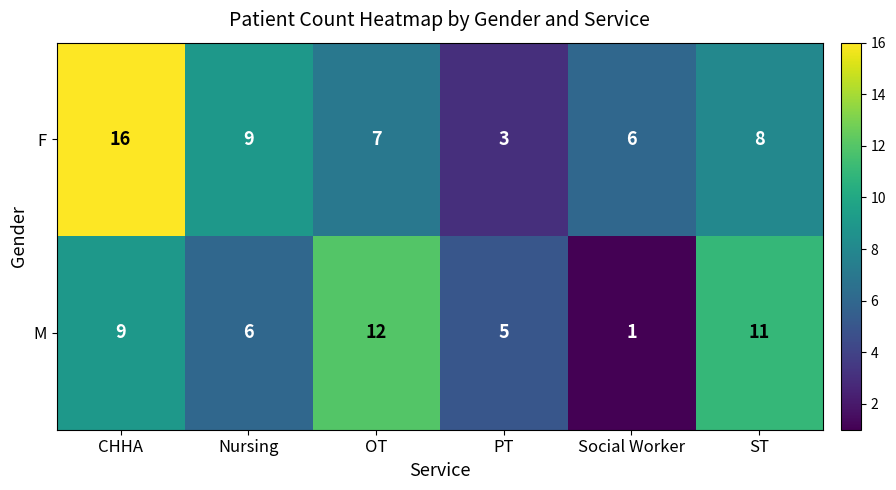

Reading left to right, what are all the values shown in this chart?

F: CHHA=16	Nursing=9	OT=7	PT=3	Social Worker=6	ST=8
M: CHHA=9	Nursing=6	OT=12	PT=5	Social Worker=1	ST=11